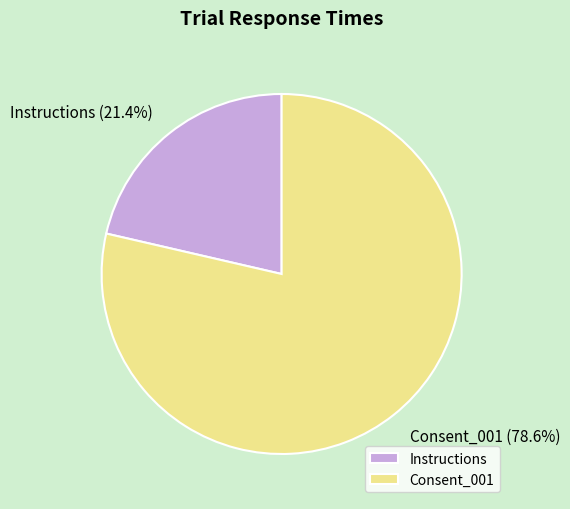

To the nearest percent, what is the average slice percentage?

50%